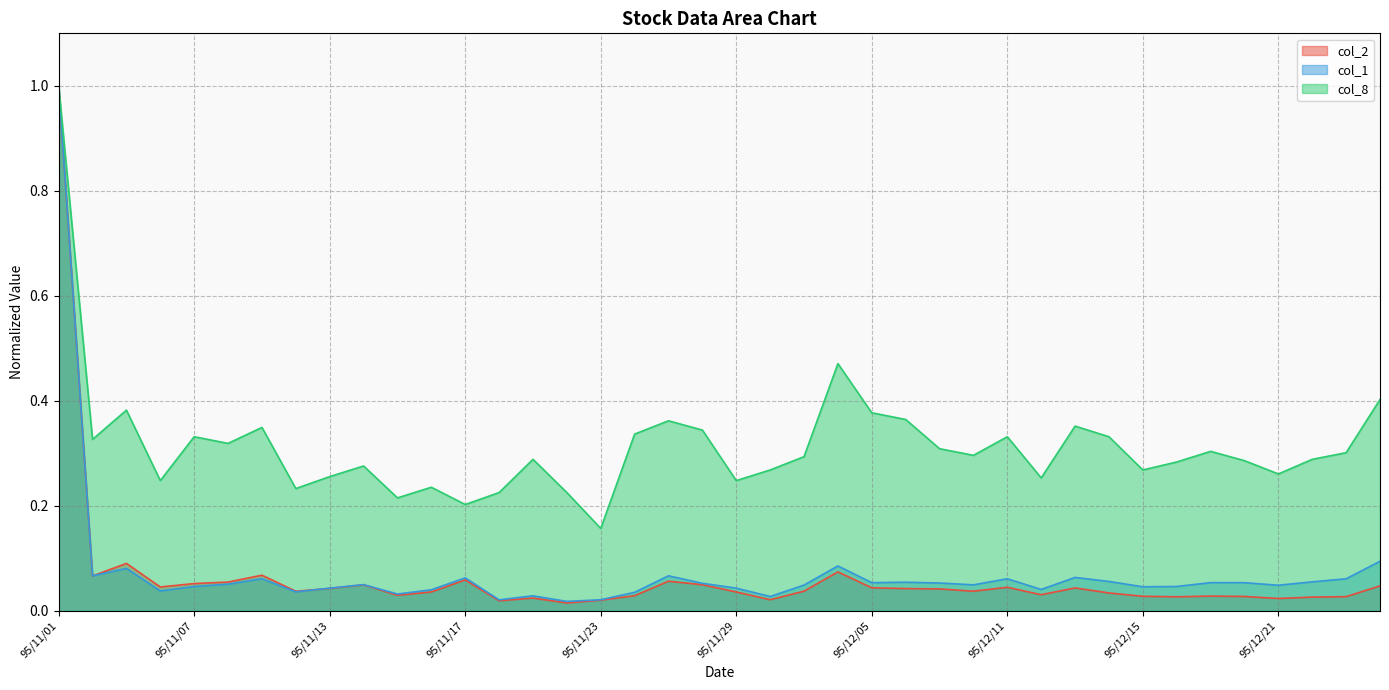

After their last crossing, which series has the higher values: col_2 or col_1?

col_1